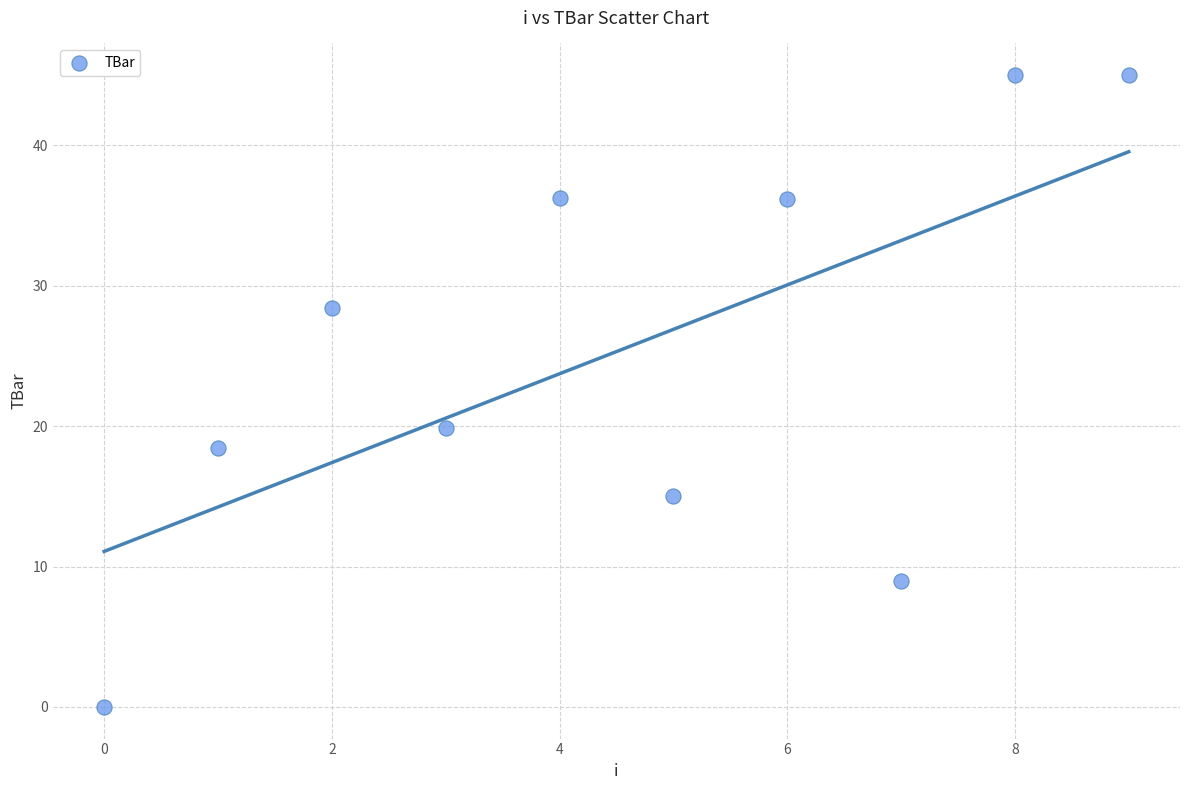

What Y value in the scatter plot is closest to 22?

19.9